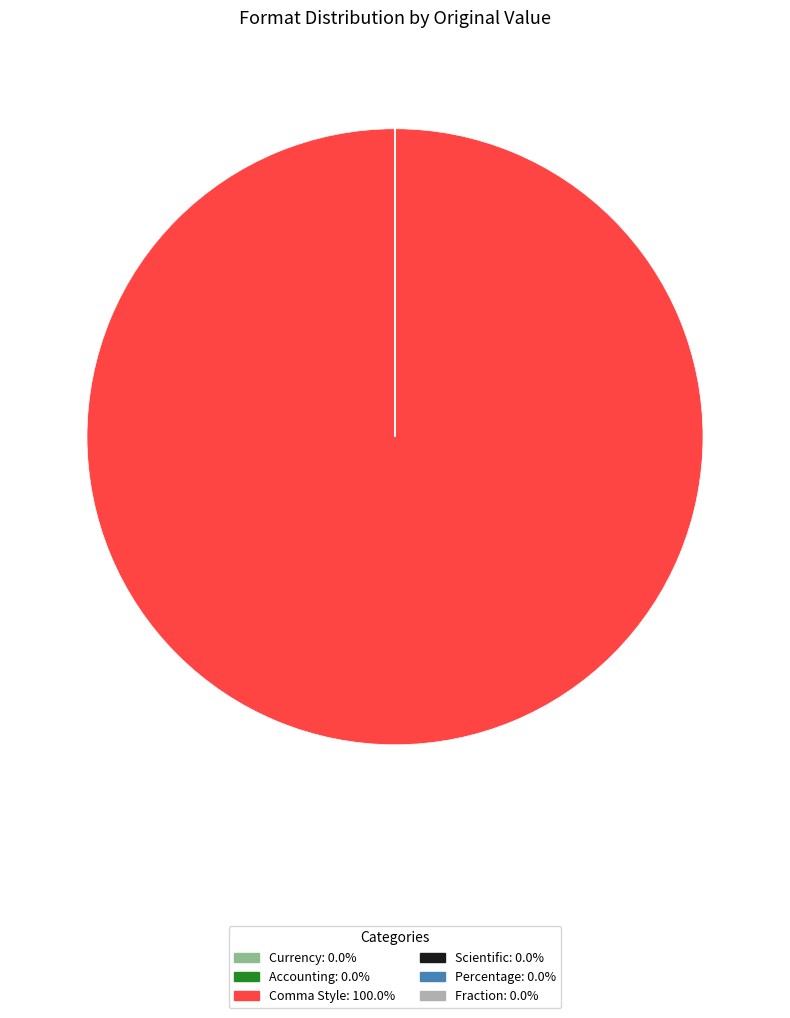

Does Comma Style represent more than half of the total?

Yes